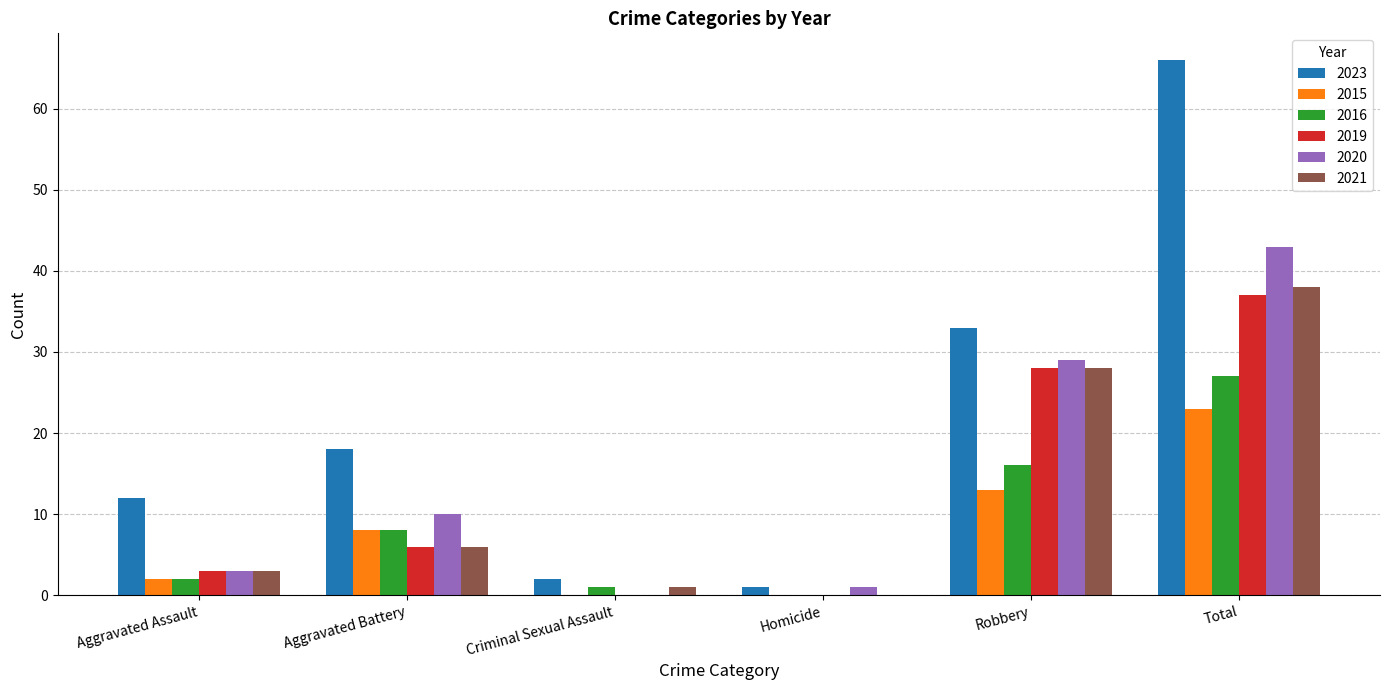

At which label does 2016 reach its peak?

Total